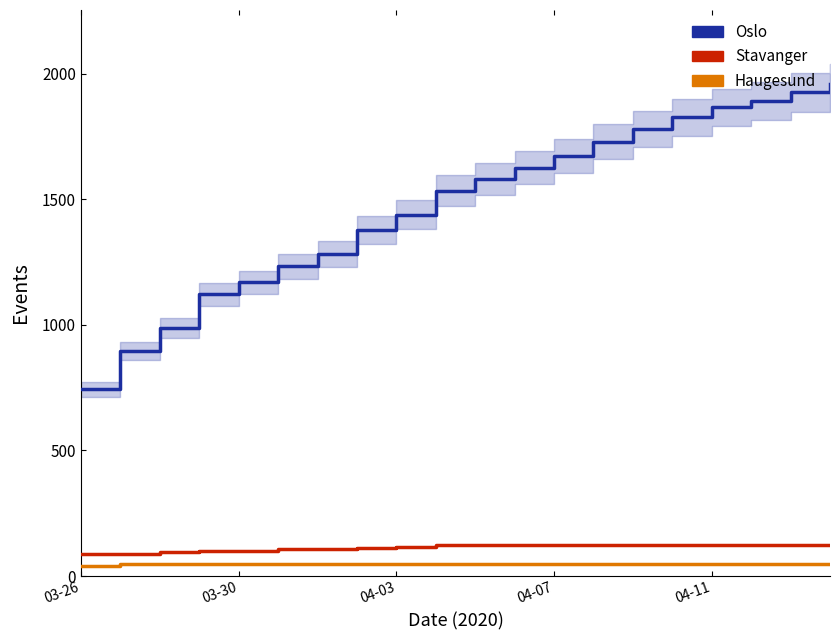

Is this an area chart (filled region under the line)?

No